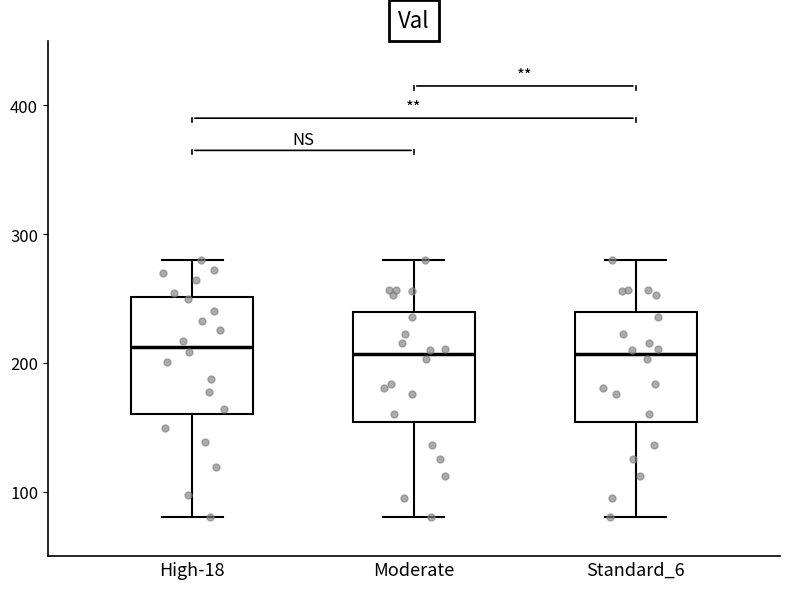

Reading left to right, transcribe this box plot: for each box, give where its median line is, the range the box spans, and where its two whiskers end, as read against the y-axis. The values are not printed on the chart, so give them approximately, as read against the axis.

High-18: median 210, box 160 to 250, whiskers 80 to 280
Moderate: median 210, box 150 to 240, whiskers 80 to 280
Standard_6: median 210, box 150 to 240, whiskers 80 to 280